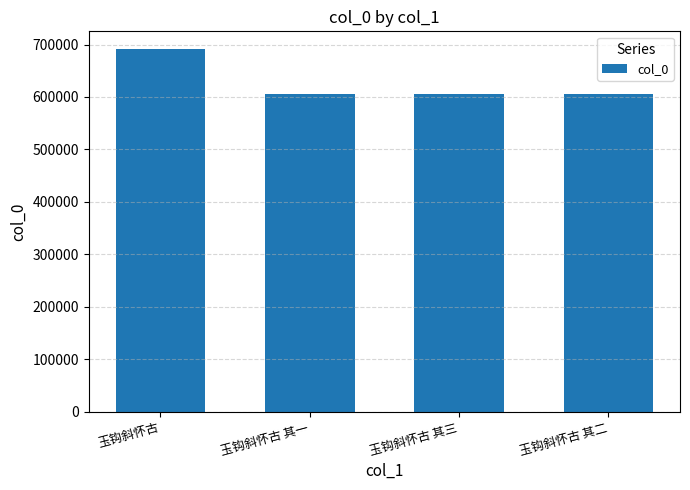

What is the sum of the values at 玉钩斜怀古 其三 and 玉钩斜怀古?

1295895